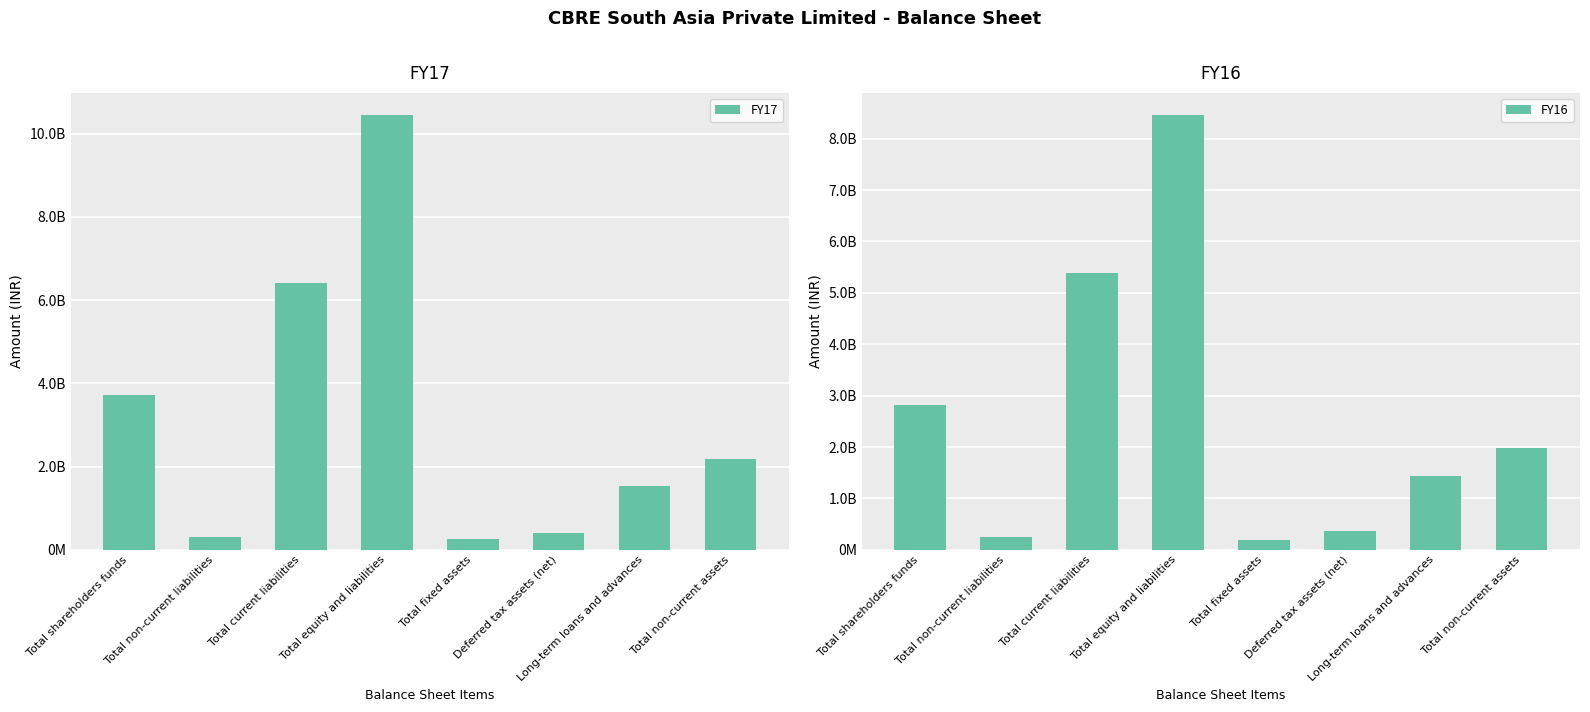

Where does the FY17 series first go above 2179352151?

Total shareholders funds